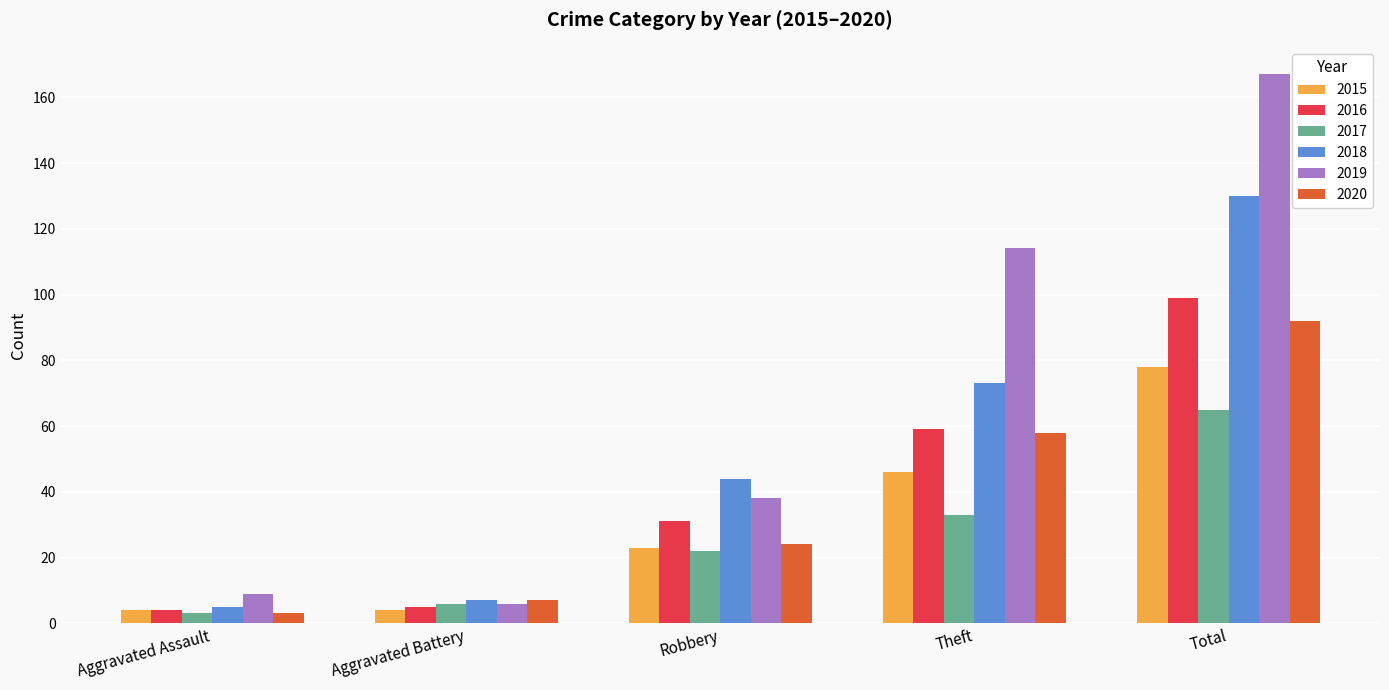

What is the average value of the 2016 series?

40